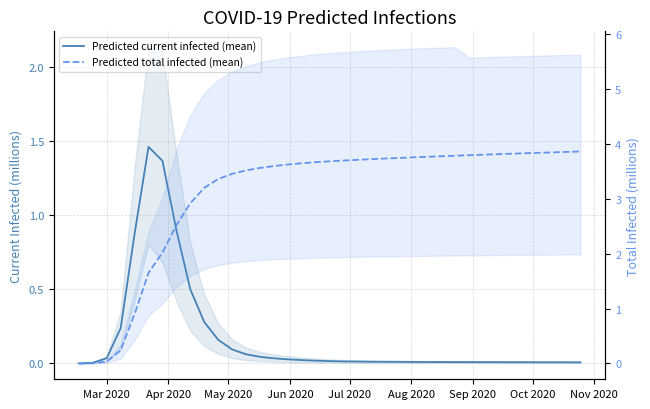

True or false: Predicted total infected (mean) and Predicted current infected (mean) intersect in this chart.

False